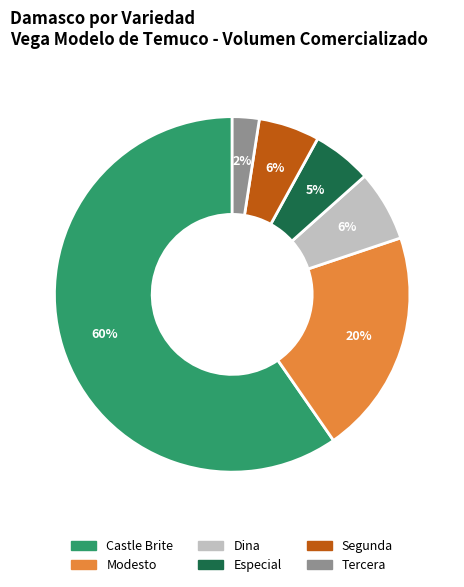

Is Segunda the majority of the pie?

No